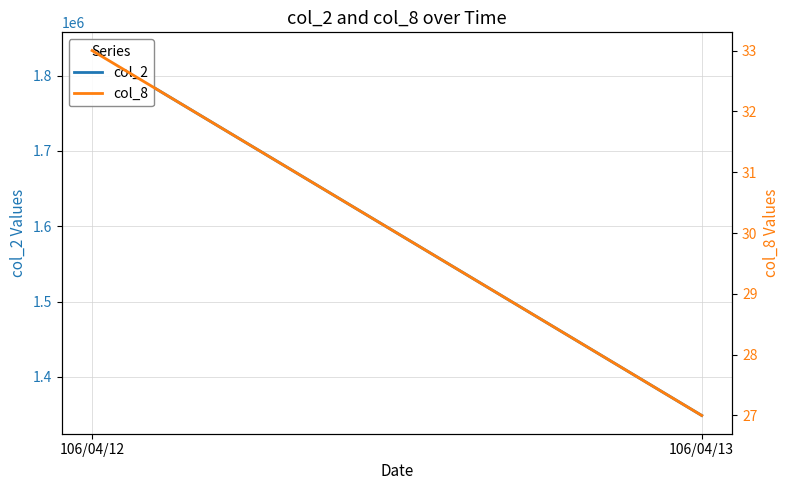

True or false: col_8 has a value of 12 at 106/04/13.

False